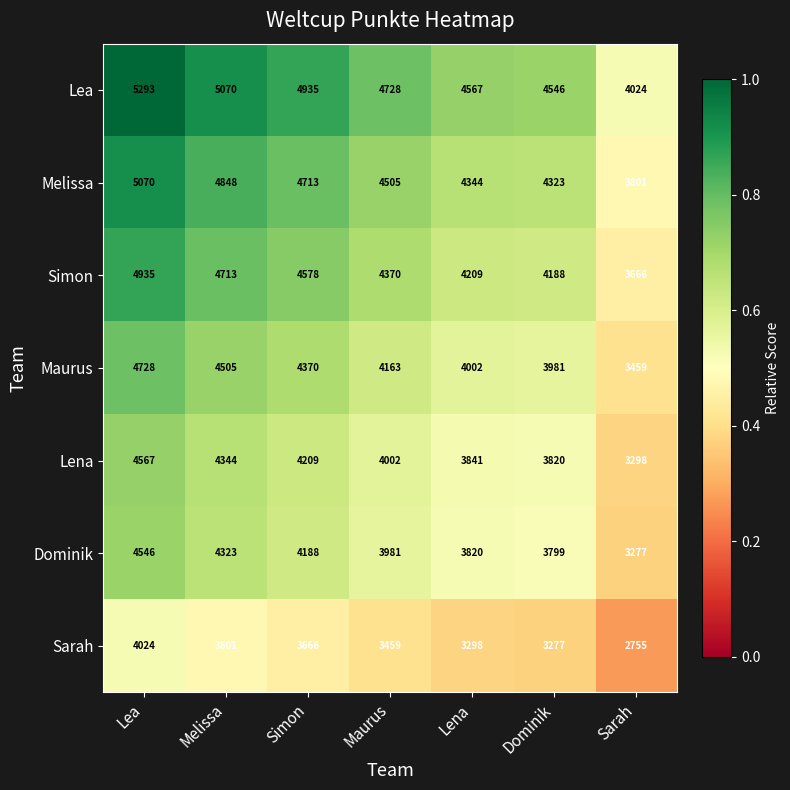

What is the total value across all series at Melissa?

31604